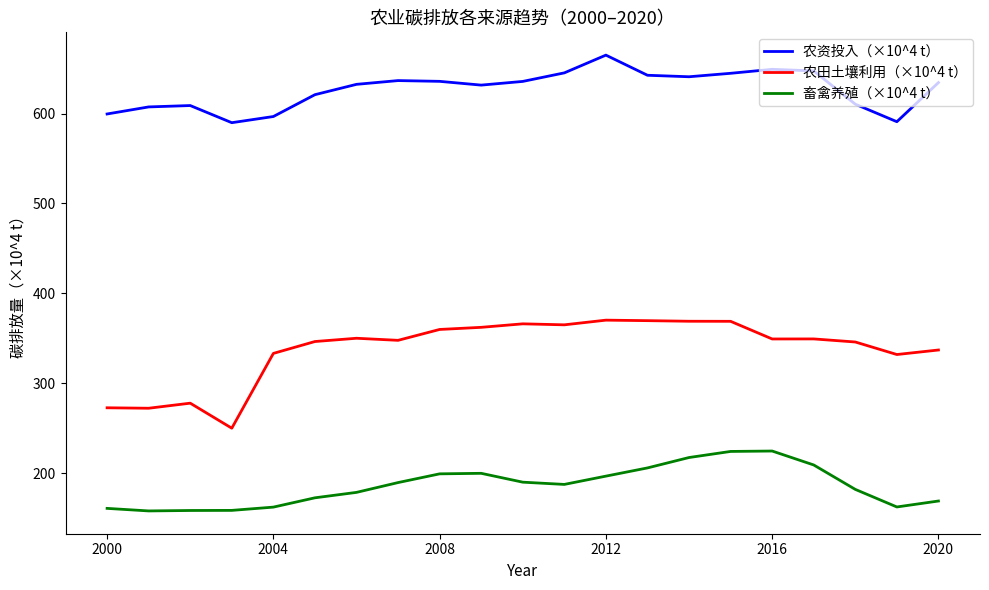

Which series has the widest spread of values?

农田土壤利用（×10^4 t）